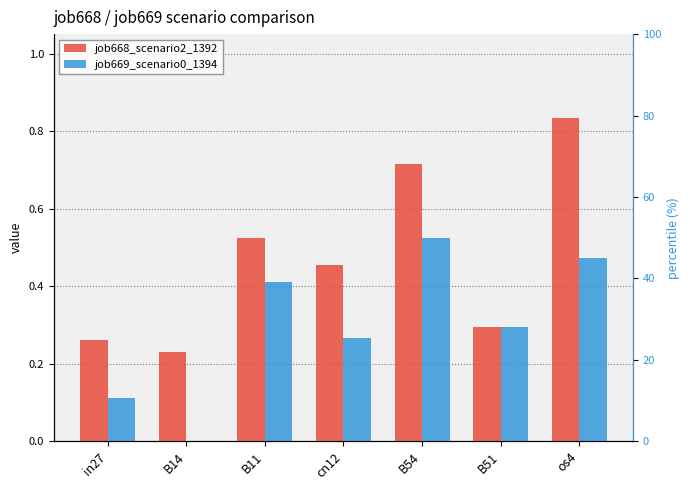

What is the total value across all series at os4?

1.3